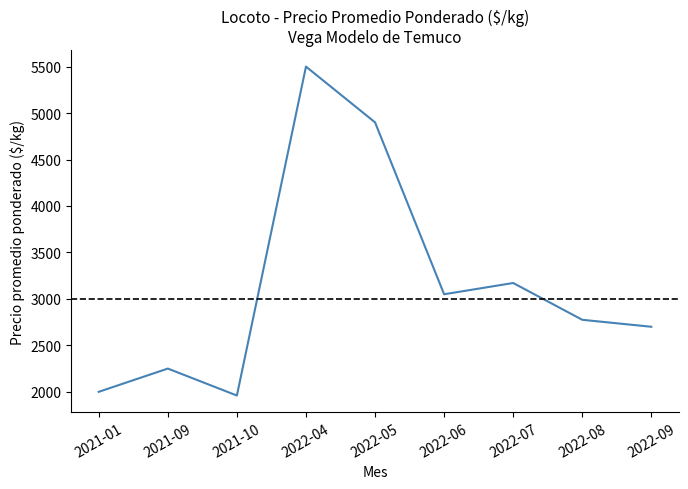

At which category does the chart reach its minimum across all series?

2021-10